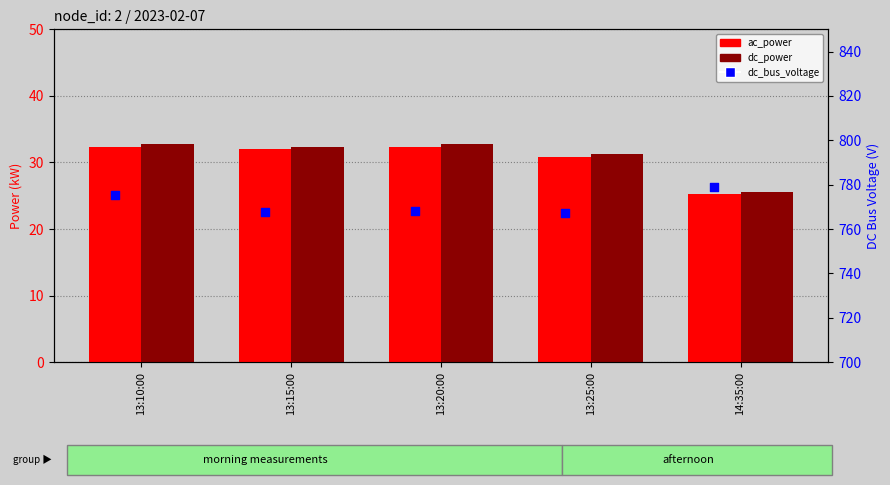

What are all the series names shown in the legend?

ac_power, dc_power, dc_bus_voltage